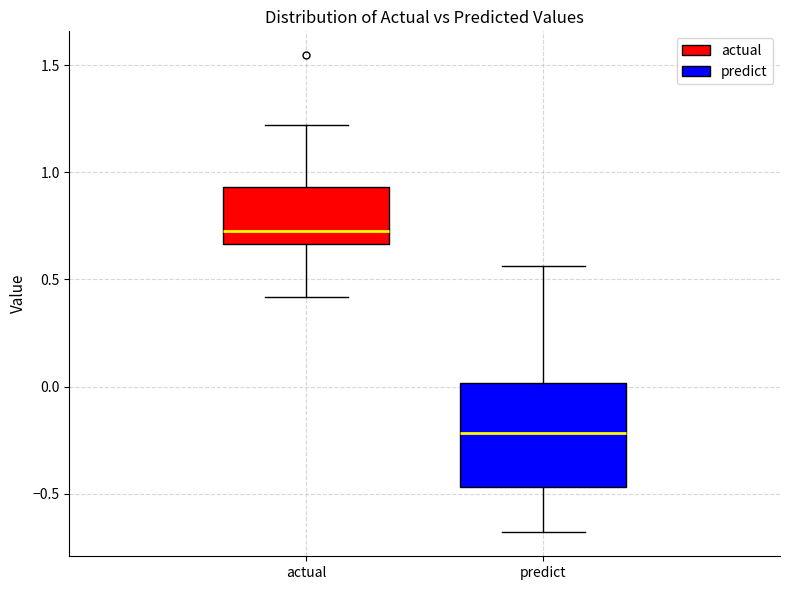

Reading left to right, read every box against the y-axis: the position of its median line, the range the box covers, and the ends of its whiskers. The values are not printed on the chart, so give them approximately, as read against the axis.

actual: median 0.75, box 0.65 to 0.95, whiskers 0.40 to 1.20
predict: median -0.20, box -0.45 to 0.00, whiskers -0.70 to 0.55